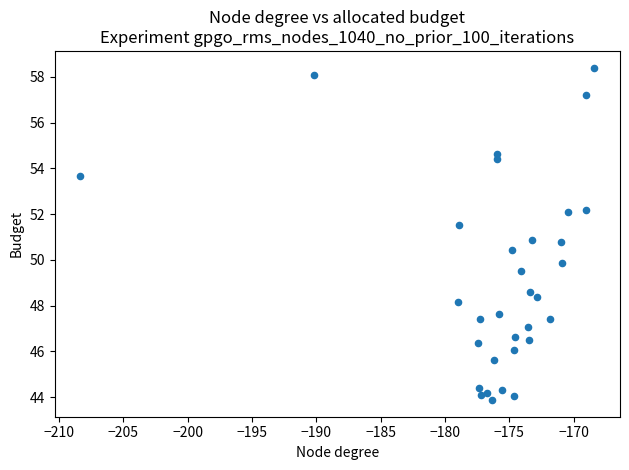

What is the range of Y values (max minus min)?

14.5